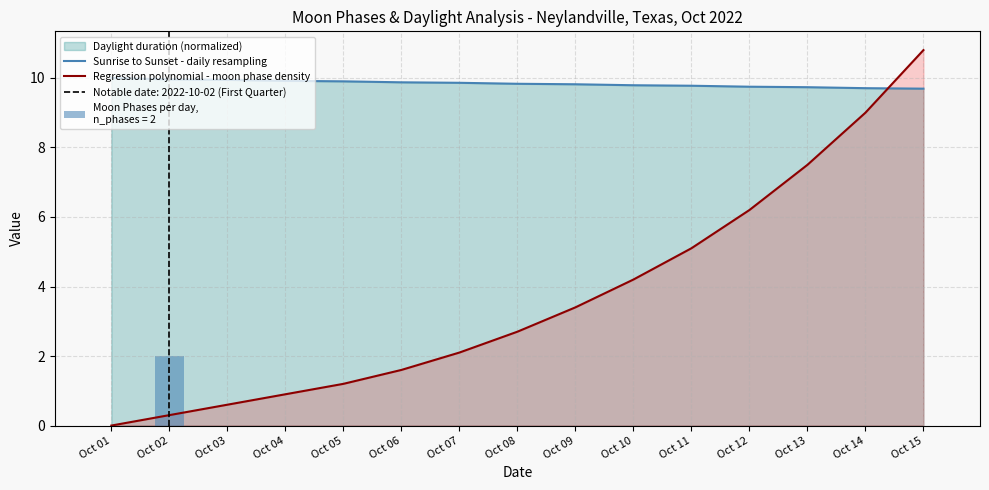

What is the total value across all series at Oct 14?

18.7